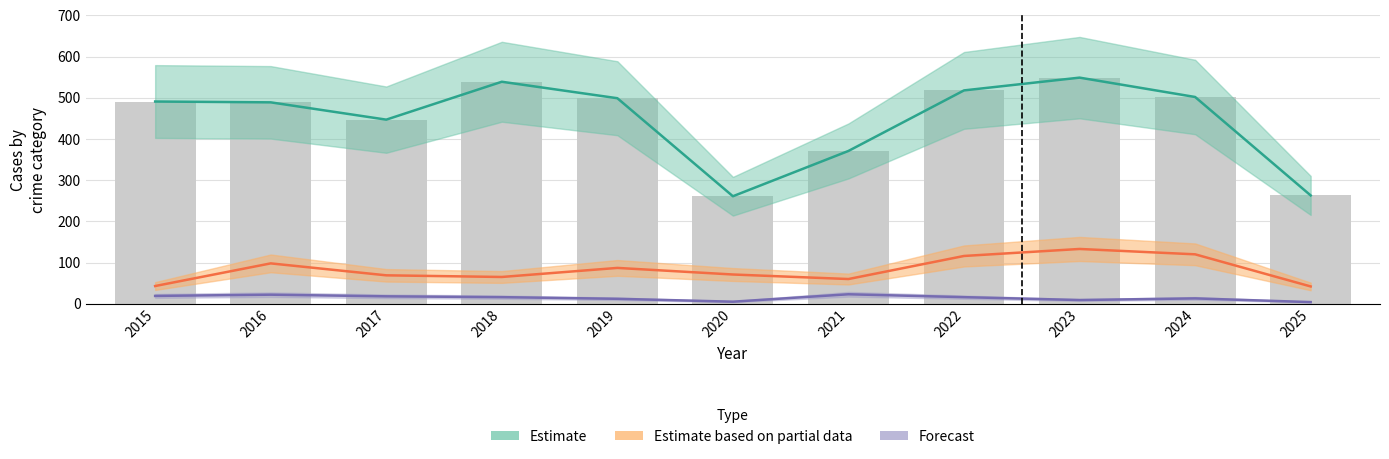

Which category has the highest value across all series?

2023